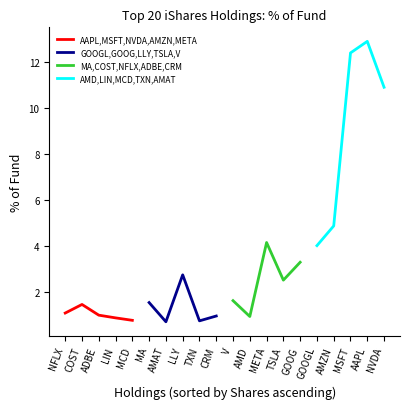

Is it true that GOOGL,GOOG,LLY,TSLA,V equals 0.8 at MA?

False